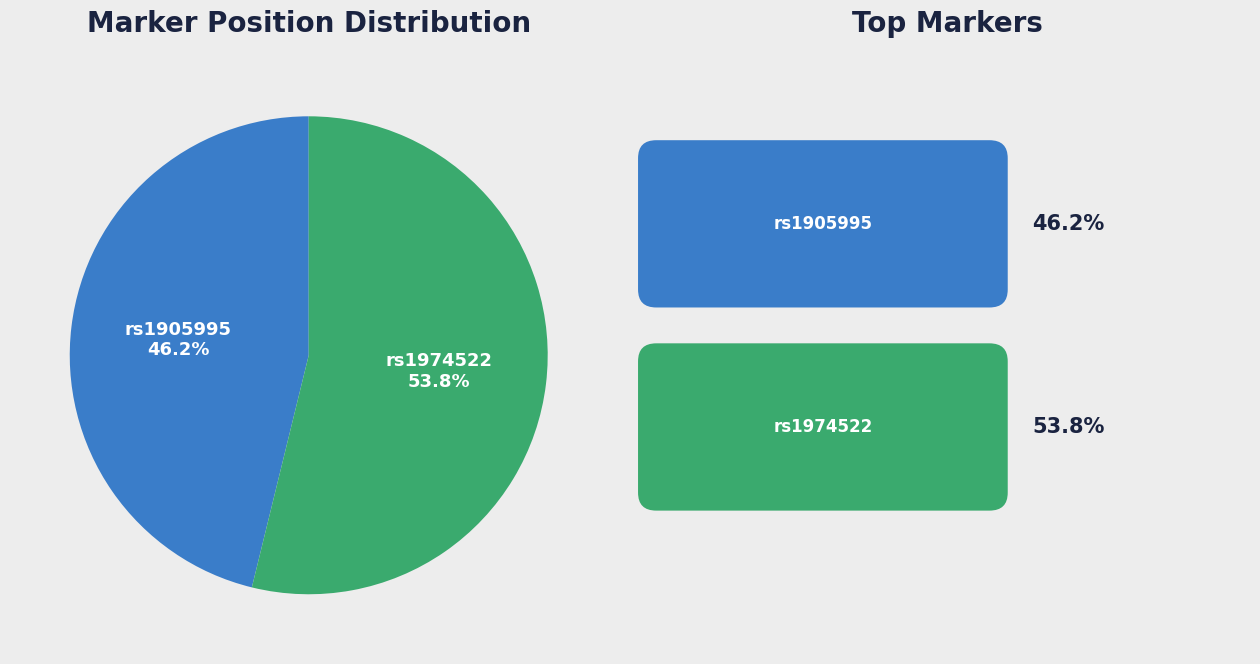

Is there a majority slice in this chart?

Yes